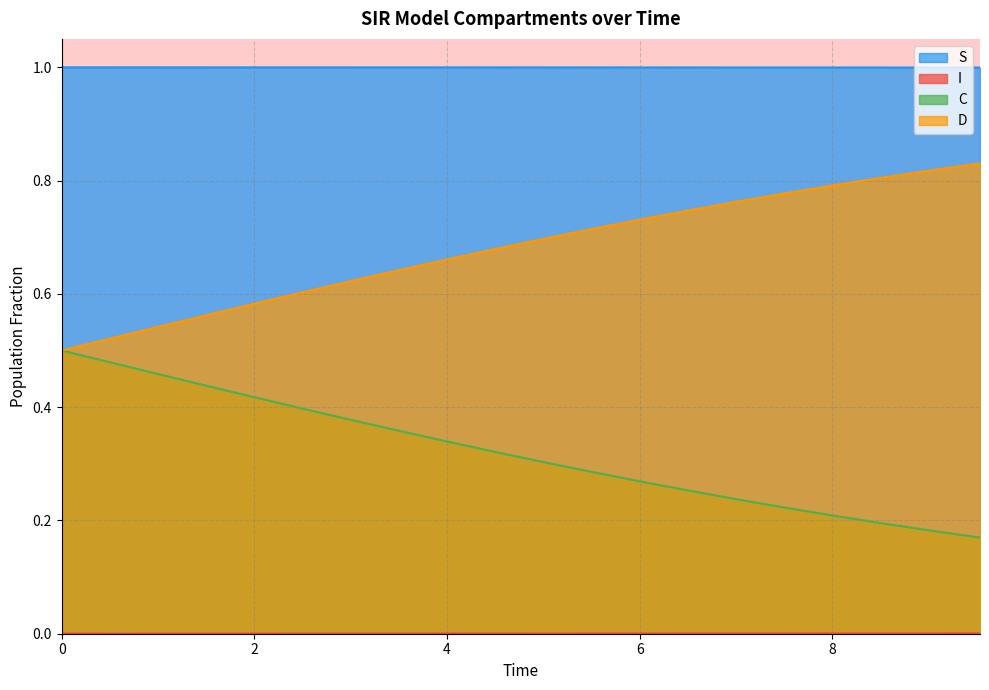

Which series has the largest total across all categories?

S